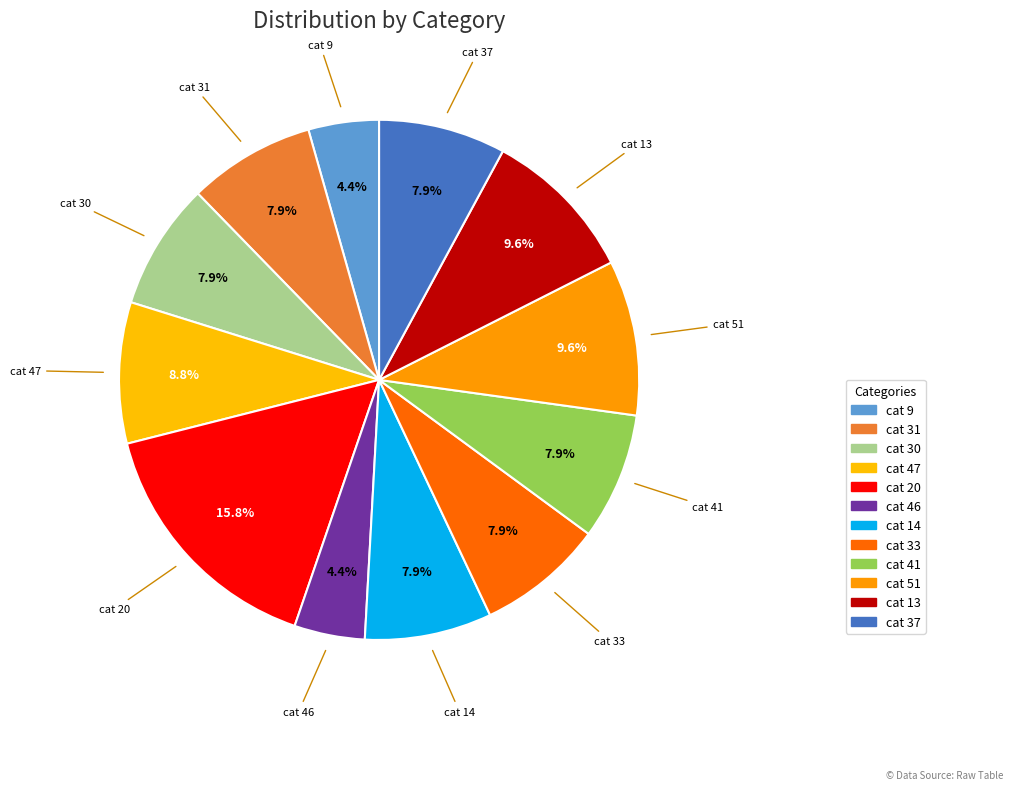

How many slices are in this pie chart?

12